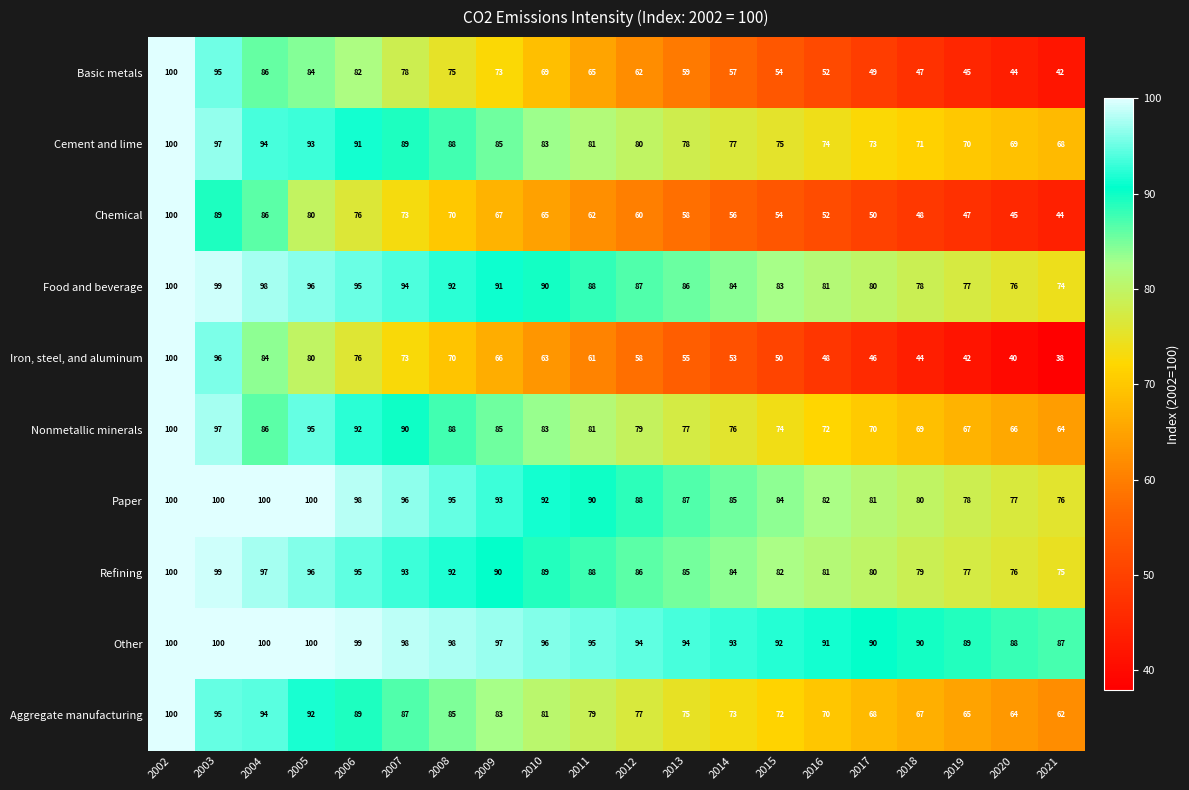

What is the difference between the second highest and second lowest values in the Food and beverage series?

23